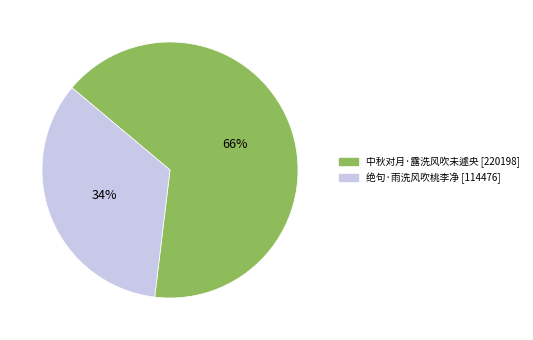

Is it true that 绝句·雨洗风吹桃李净 is 43% of the pie?

False